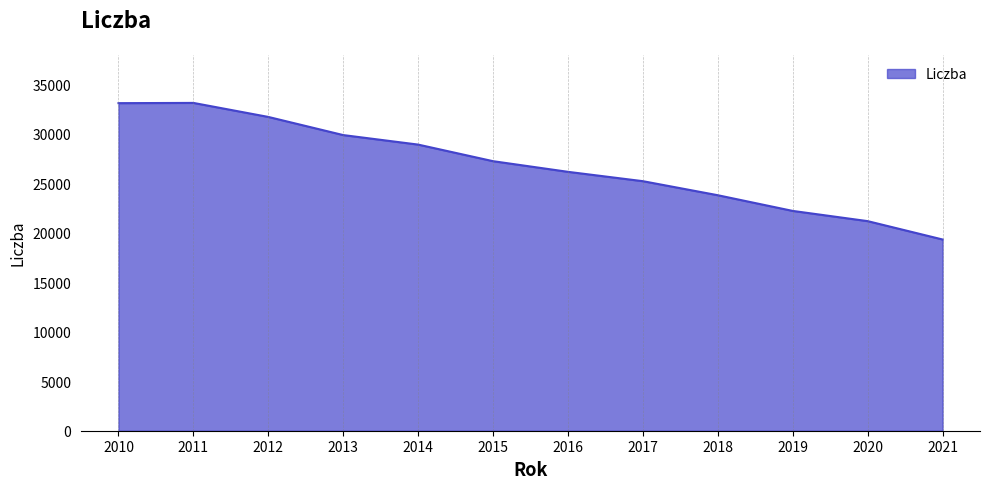

Is it true that the value at 2020 is 21186?

True